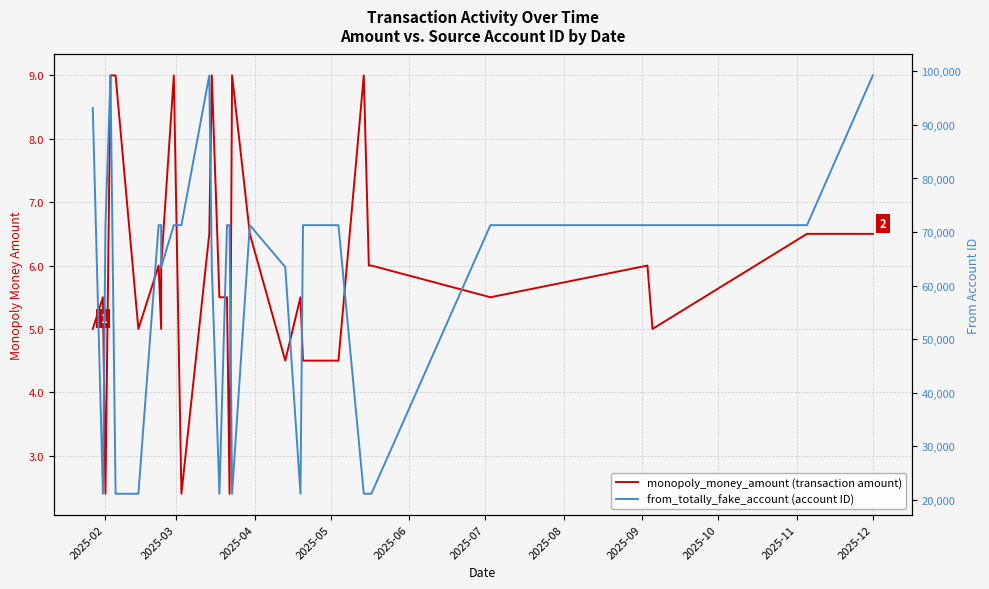

What is the value of the monopoly_money_amount (transaction amount) point at the 9th from the left?

5.0